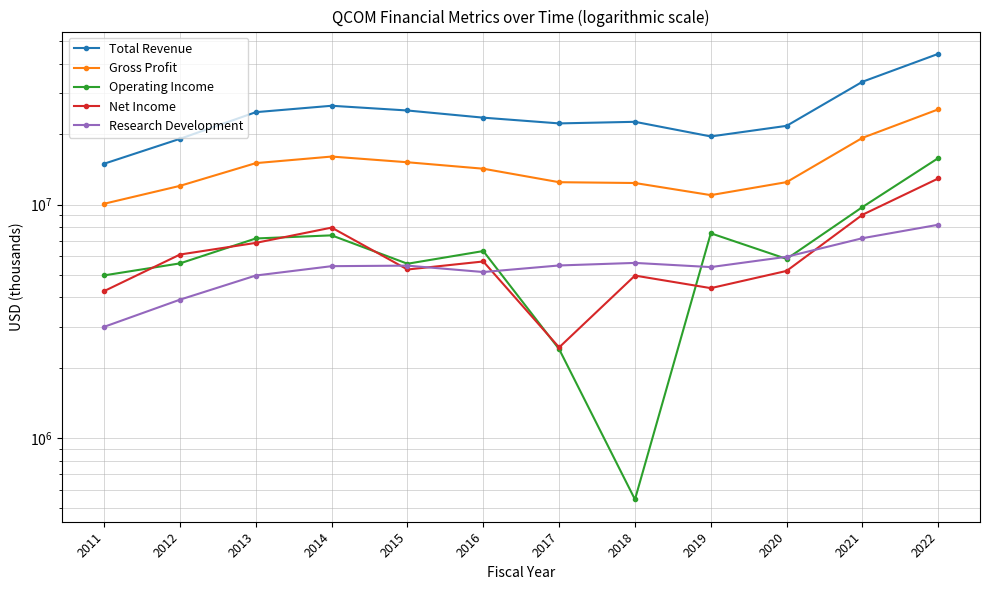

True or false: Total Revenue and Net Income intersect in this chart.

False